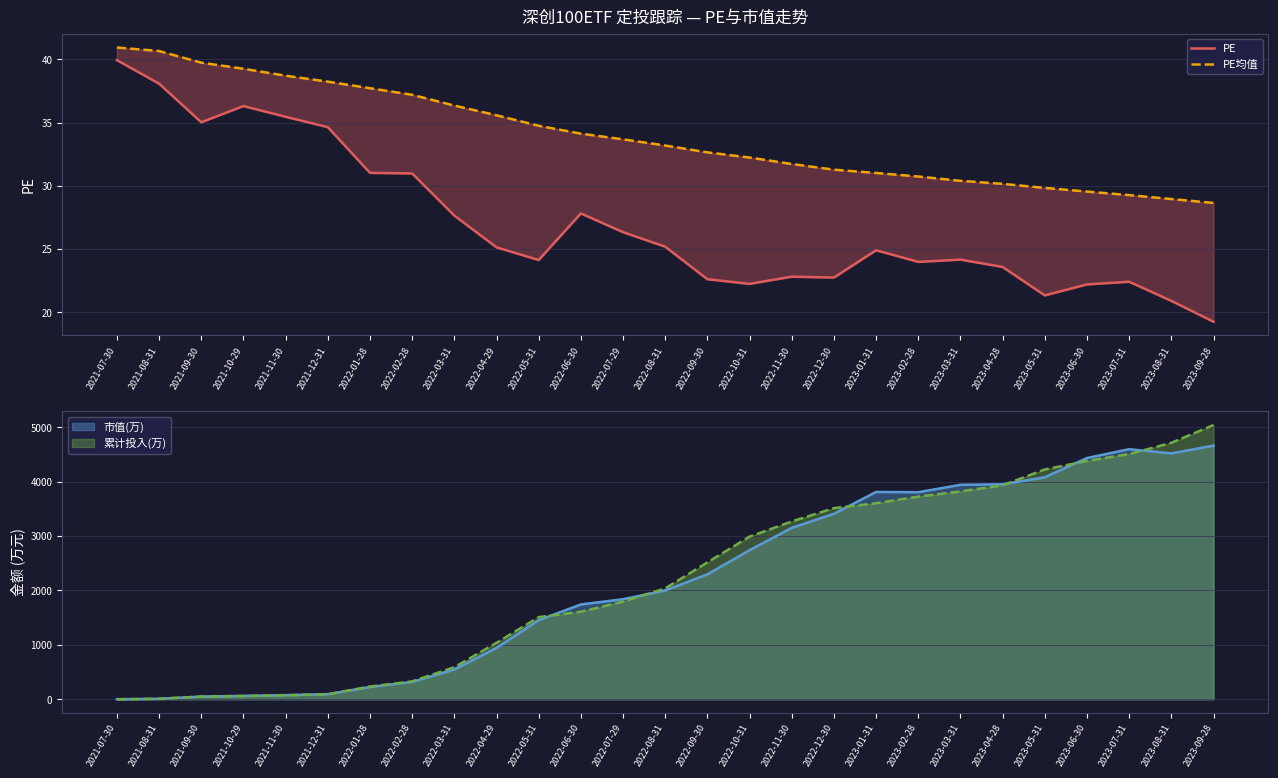

True or false: PE均值 has a value of 40.9 at 2021-07-30.

True